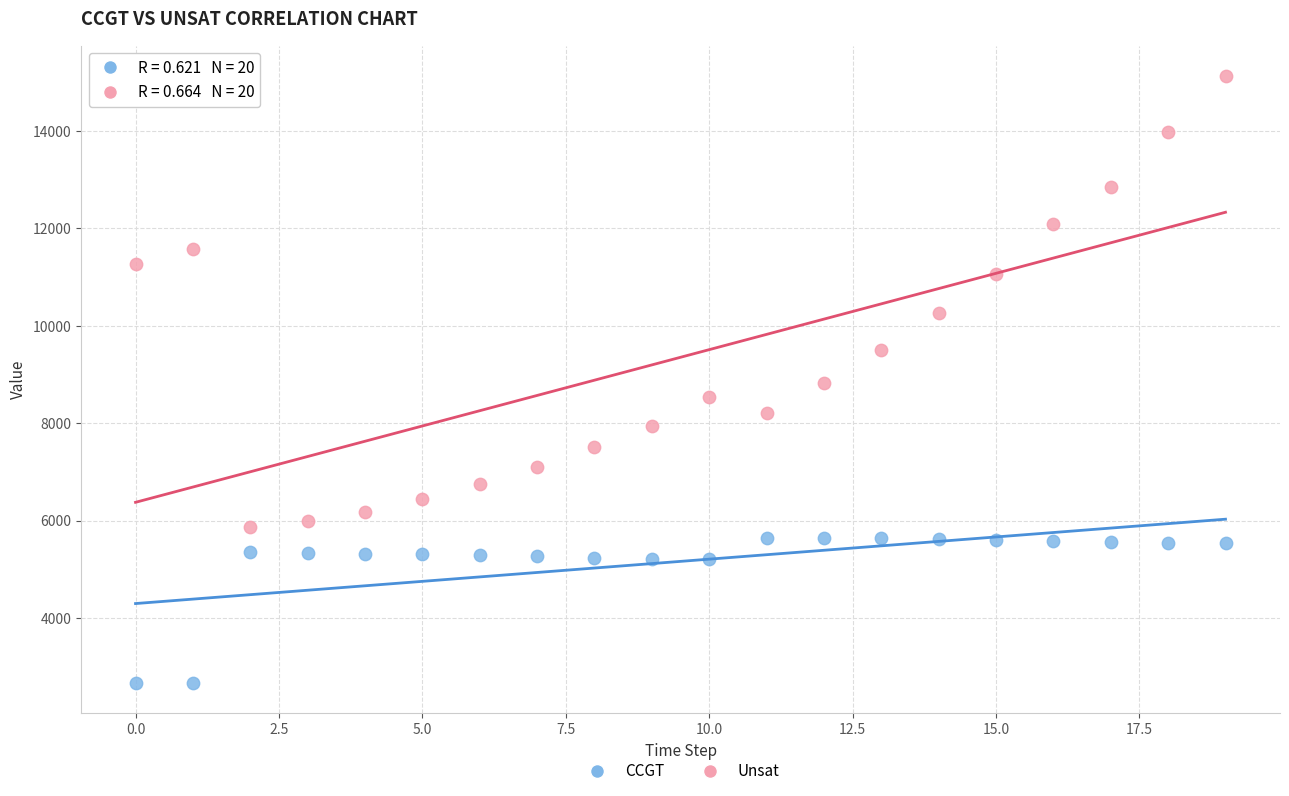

Across all data points, what is the range of Y values (max minus min)?

12474